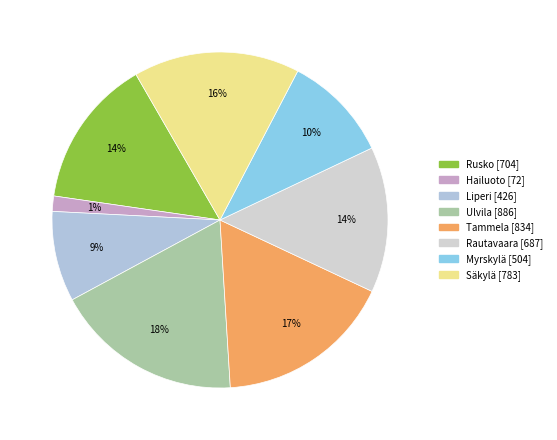

Which slice is the smallest?

Hailuoto